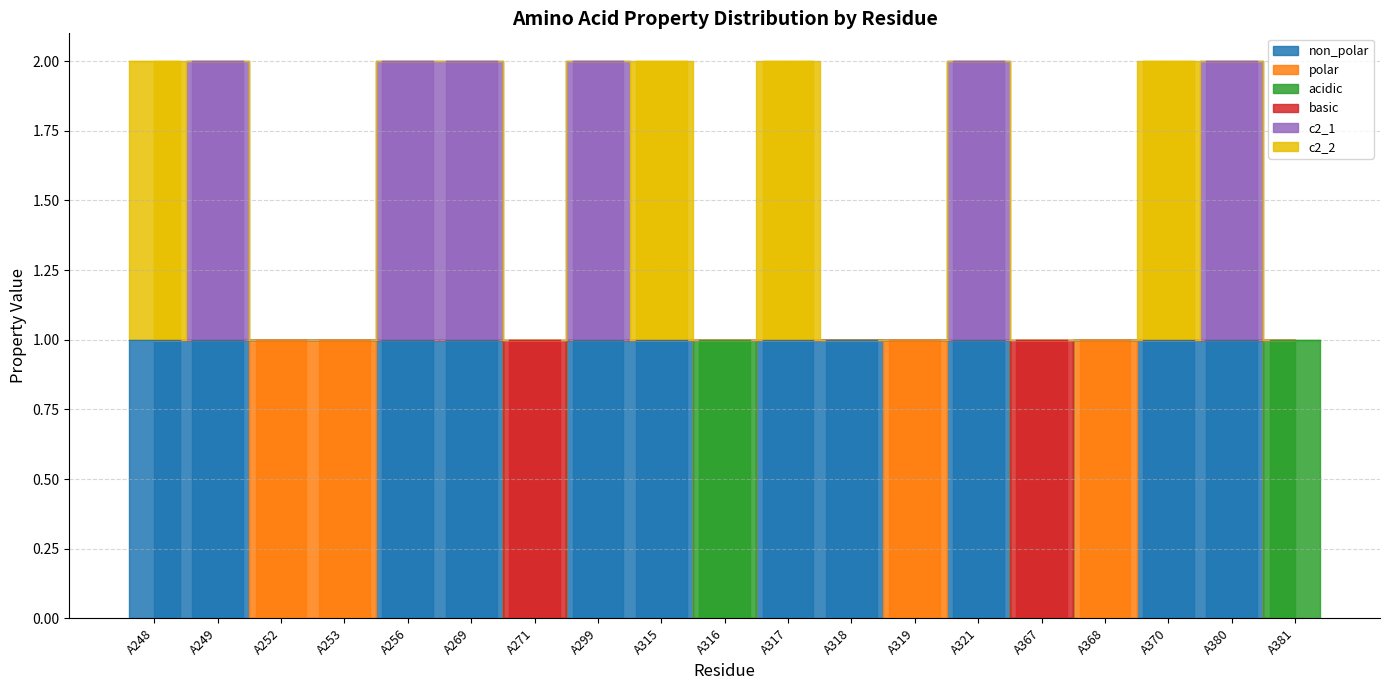

The c2_1 series shows 0 at A252. True or false?

True